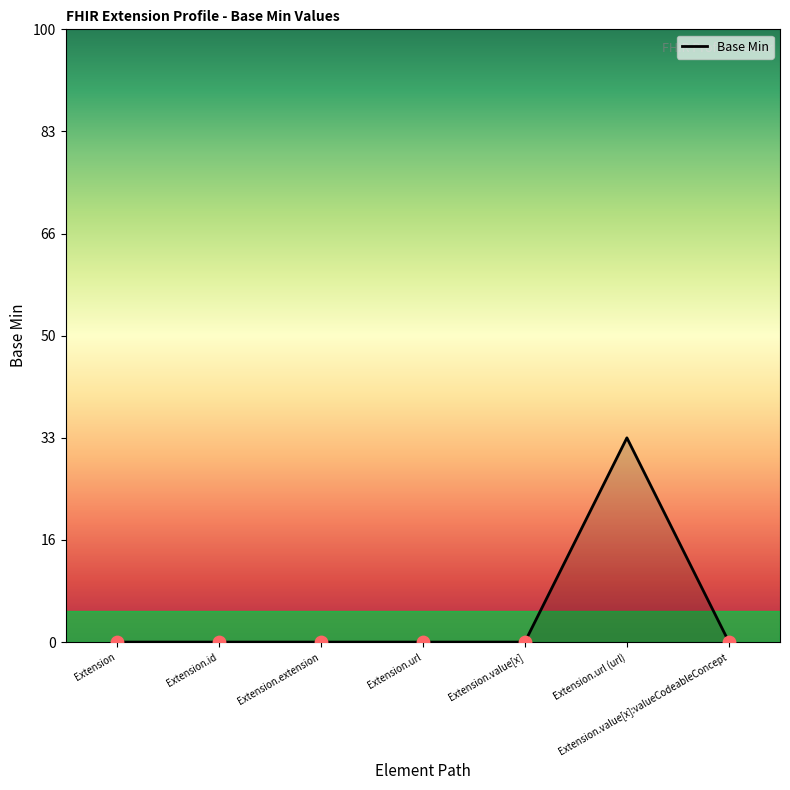

Between Extension.extension and Extension.url, which is larger?

Extension.extension